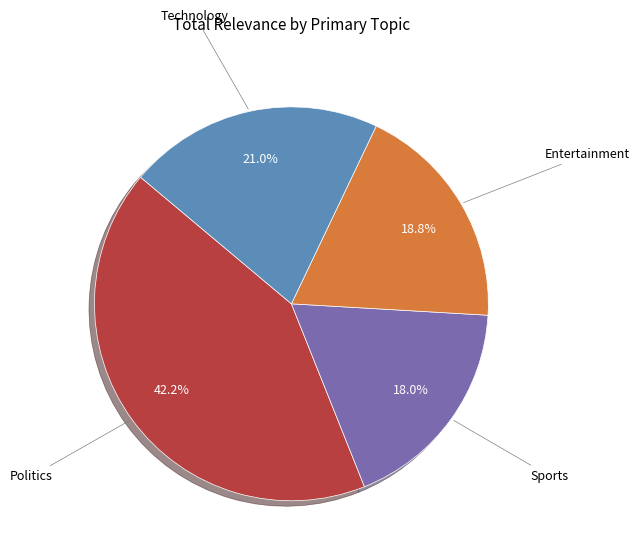

Is it true that Technology is 12% of the pie?

False